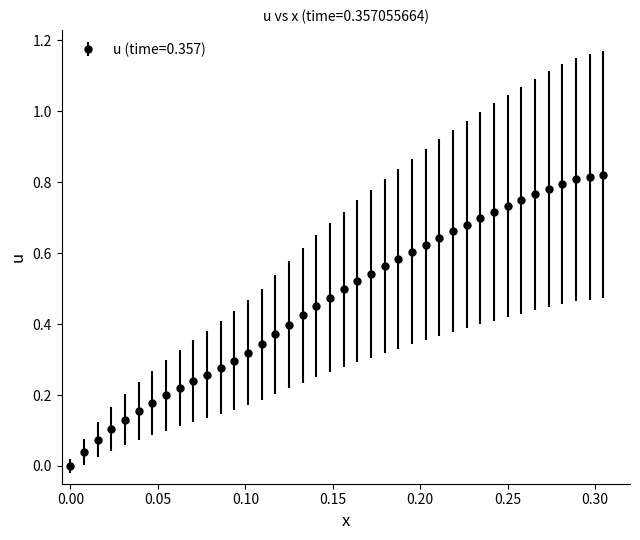

How many lines are shown in the chart?

1